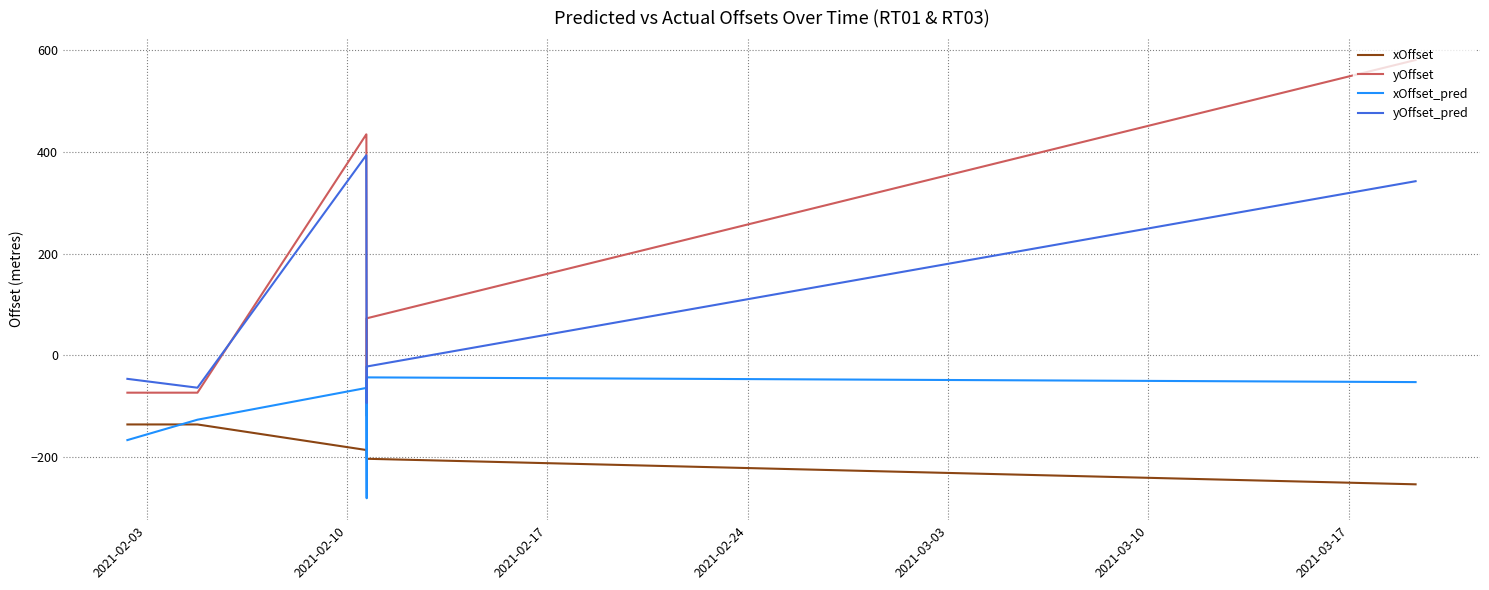

Which series has the largest range (max minus min)?

yOffset